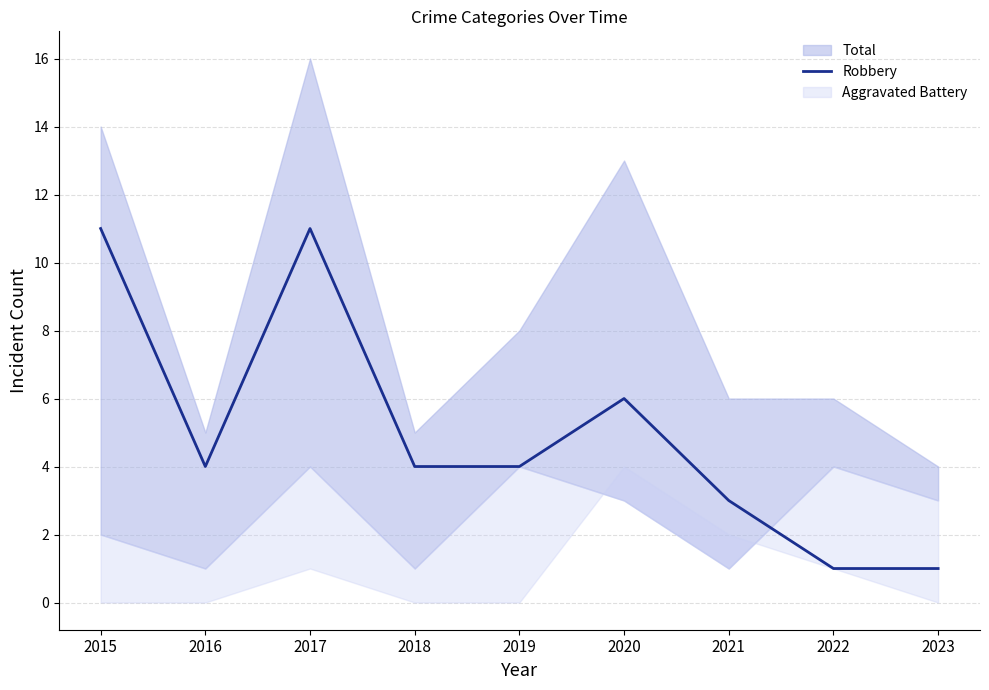

Count the values in the range 3 to 6.

5